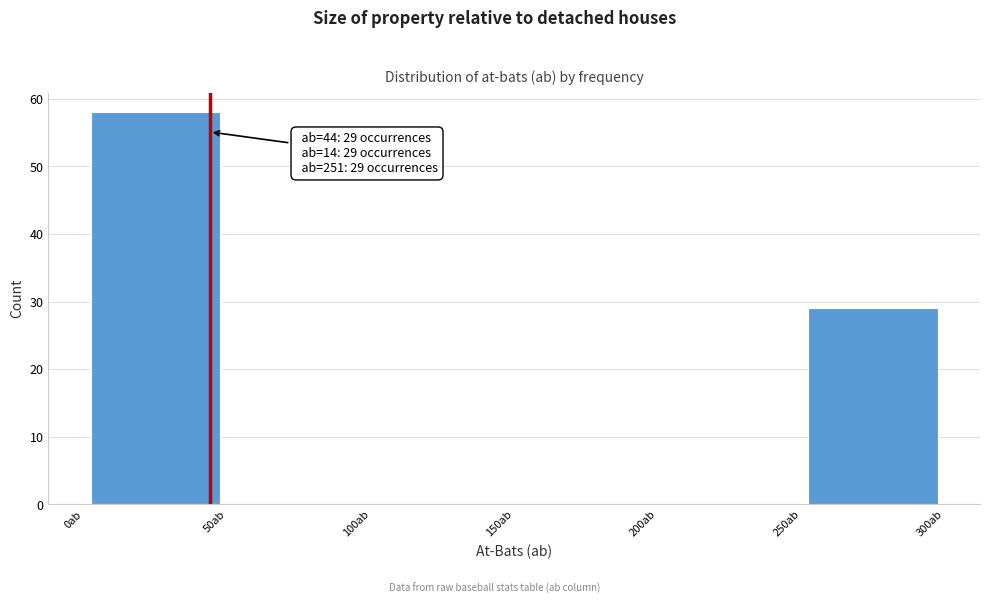

Over which range of the x-axis is the bar tallest?

0 to 50